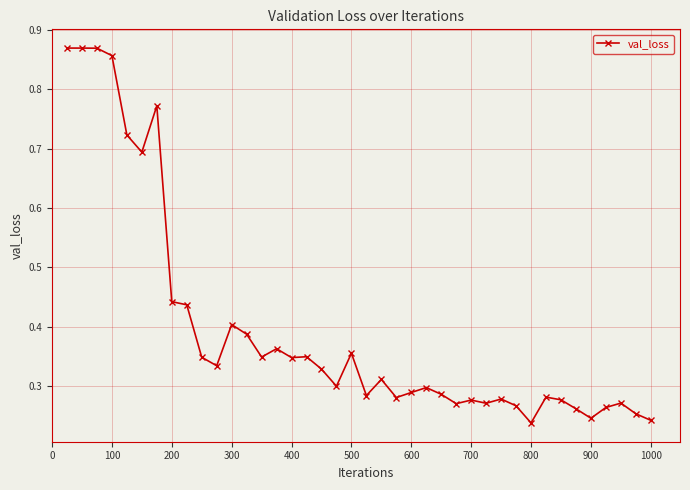

Count the values in the range 0 to 1.

40